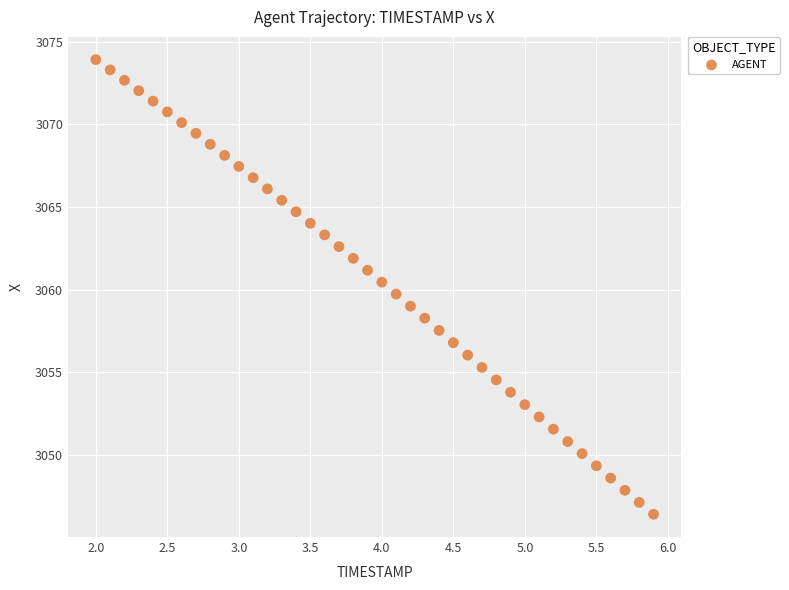

What is the range of X values (max minus min)?

3.9